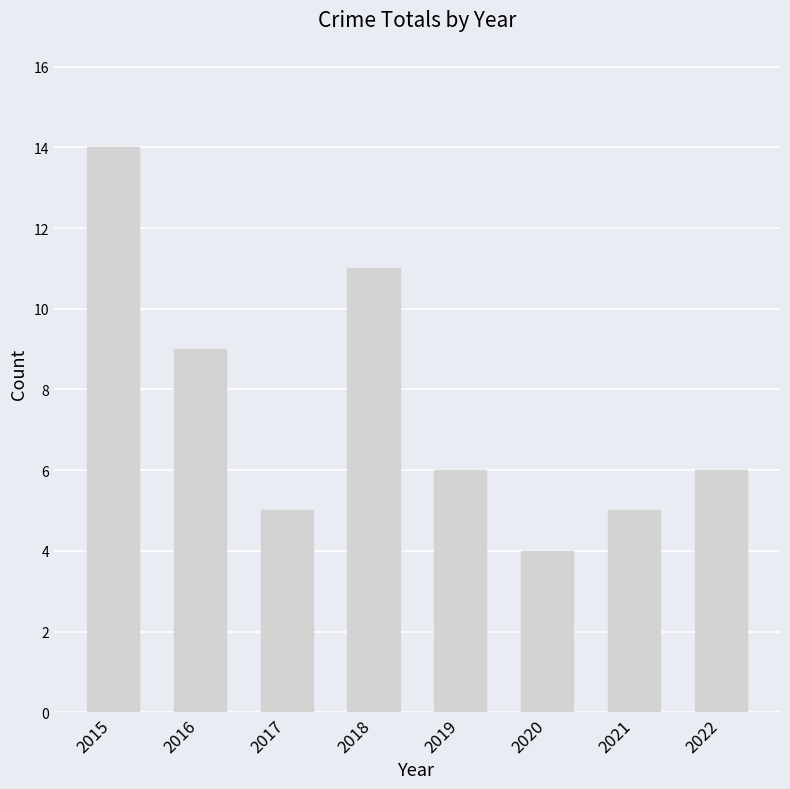

Count the values in the range 5 to 11.

6